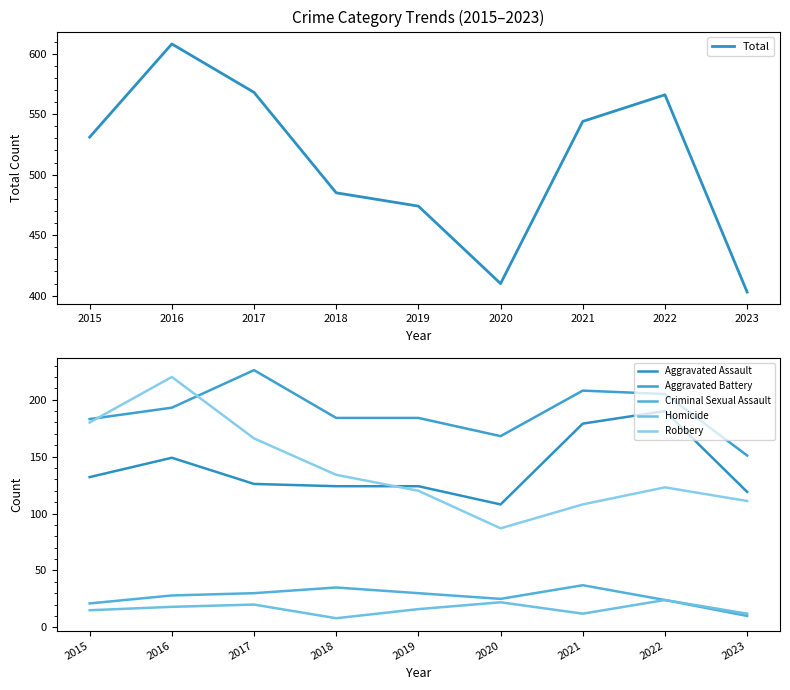

True or false: Total has a value of 403 at 2023.

True